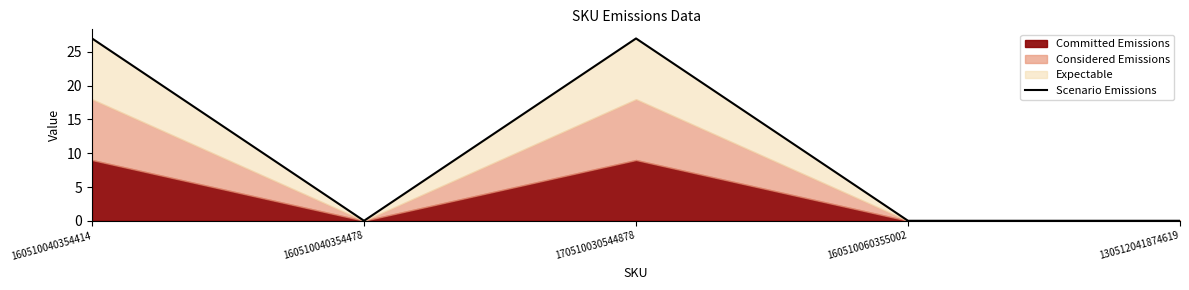

What is the approximate value at 170510030544878, to the nearest 10?

30